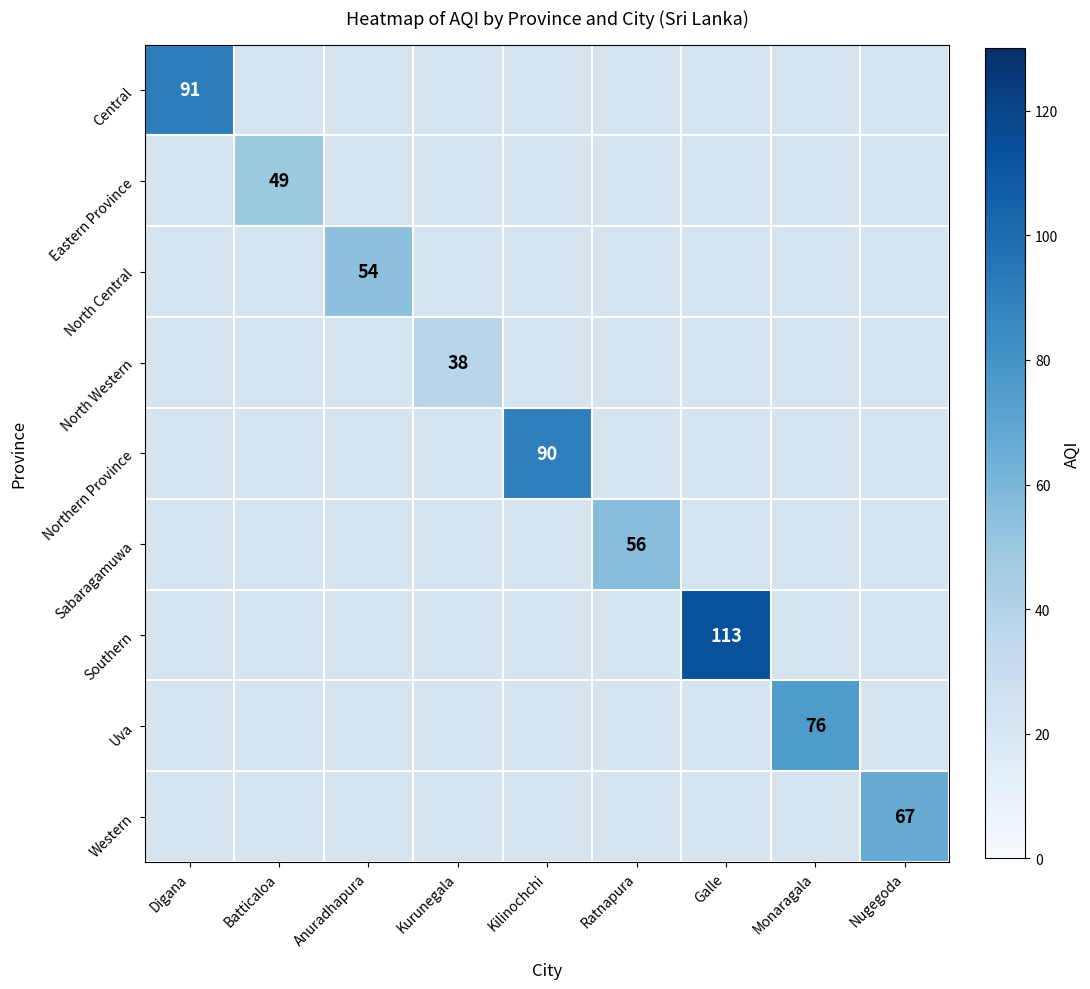

How many data points does each series have?

9